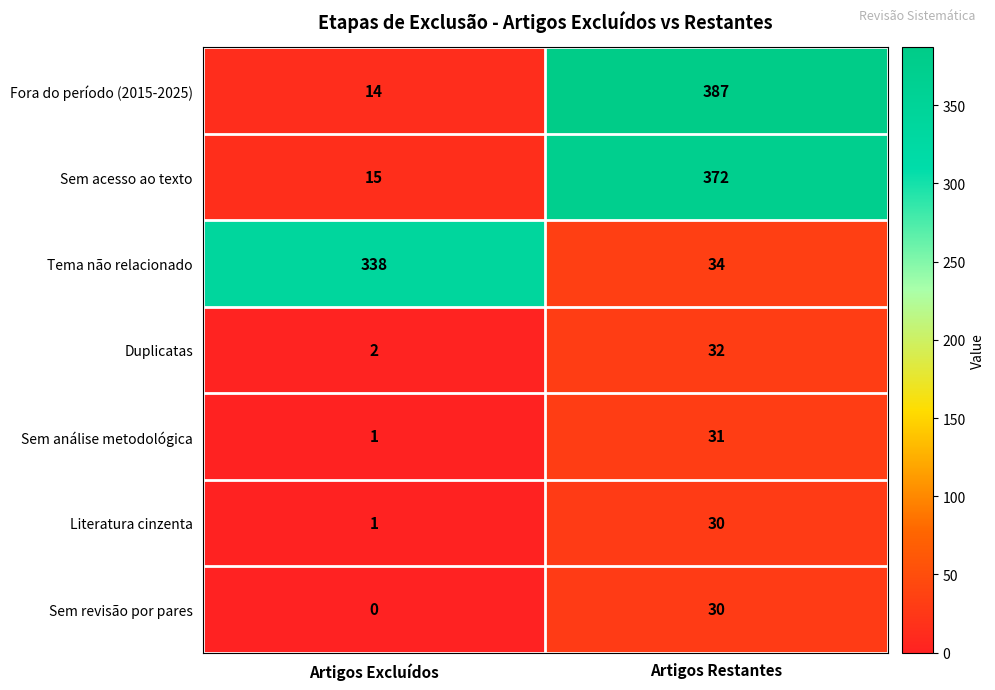

Which series changed the most between Artigos Excluídos and Artigos Restantes?

Fora do período (2015-2025)